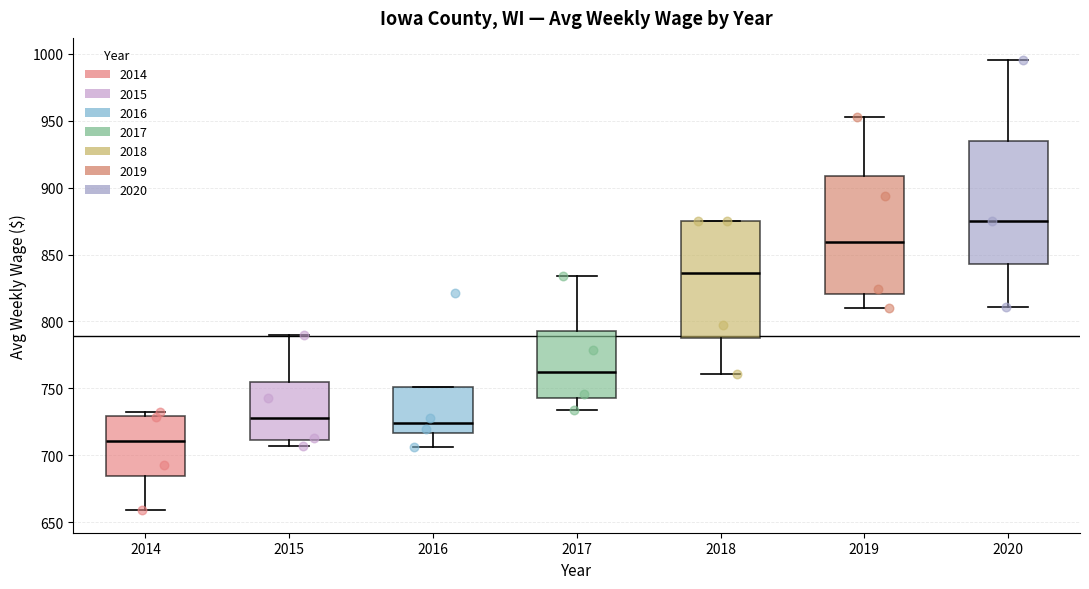

Reading left to right, read every box against the y-axis: the position of its median line, the range the box covers, and the ends of its whiskers. The values are not printed on the chart, so give them approximately, as read against the axis.

2014: median 710, box 685 to 730, whiskers 660 to 730 (just above the box's upper edge)
2015: median 730, box 710 to 755, whiskers 705 to 790
2016: median 725, box 715 to 750, whiskers 705 to 750
2017: median 765, box 745 to 795, whiskers 735 to 835
2018: median 835, box 790 to 875, whiskers 760 to 875
2019: median 860, box 820 to 910, whiskers 810 to 955
2020: median 875, box 845 to 935, whiskers 810 to 995